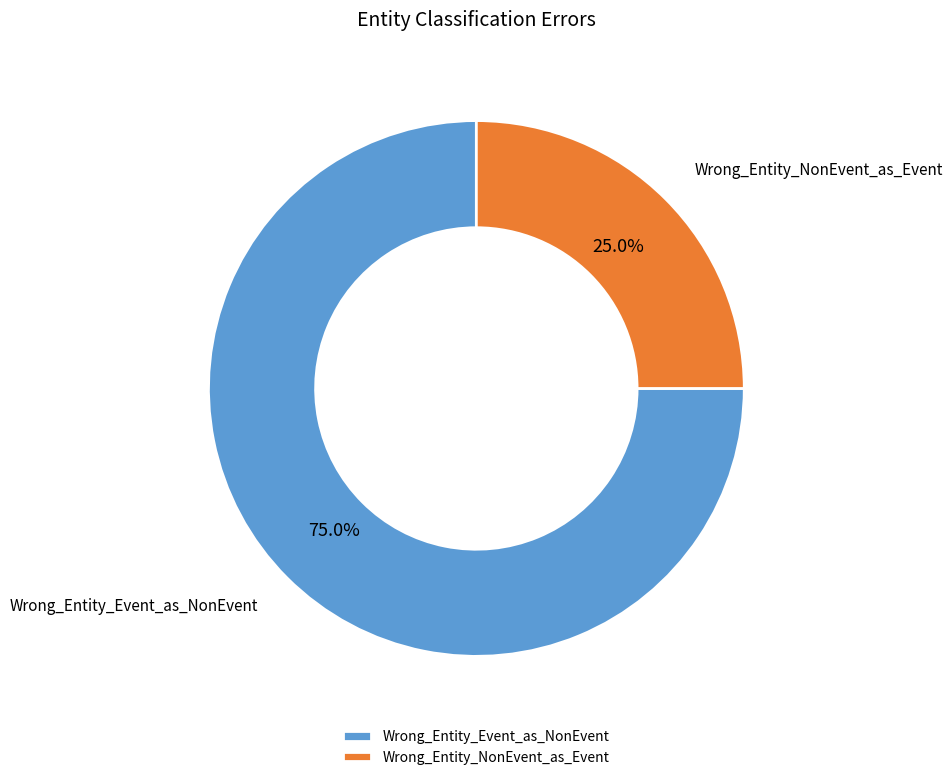

Does any single category account for the majority?

Yes